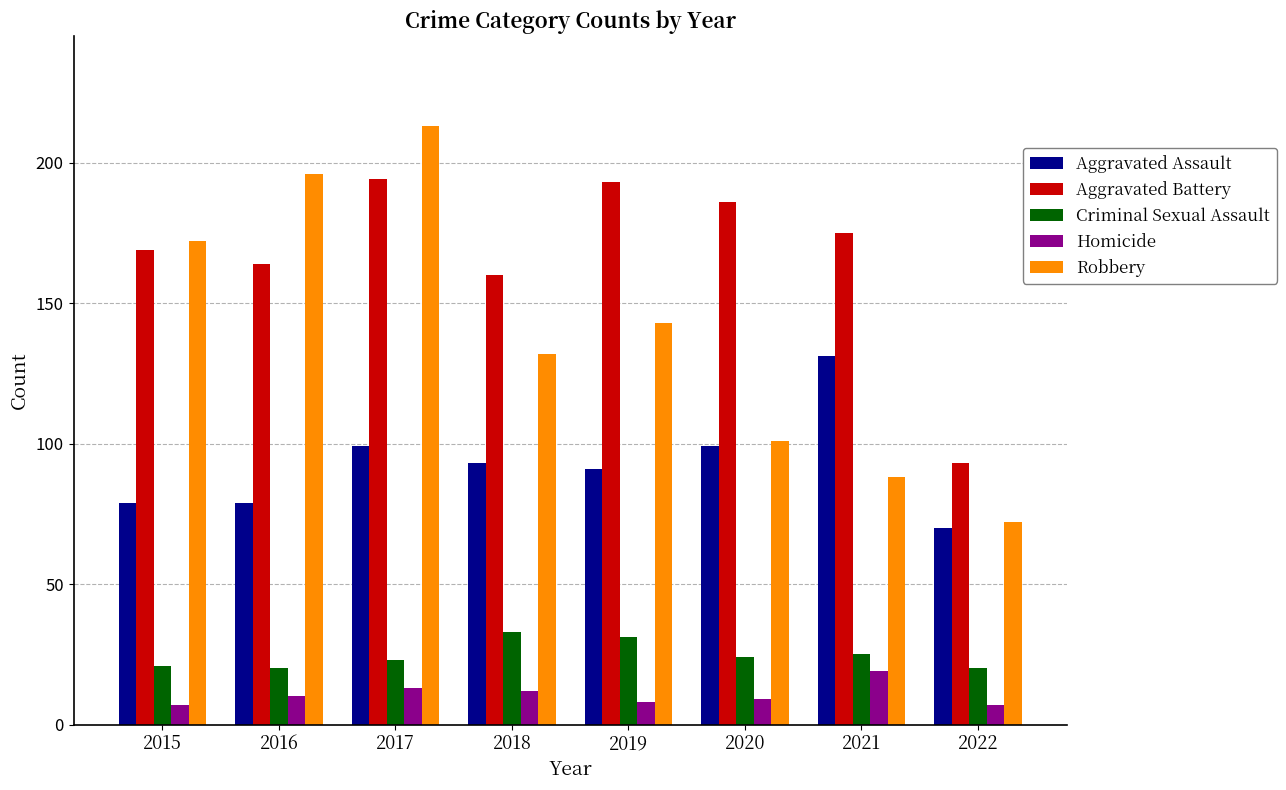

Which series has the largest total across all categories?

Aggravated Battery